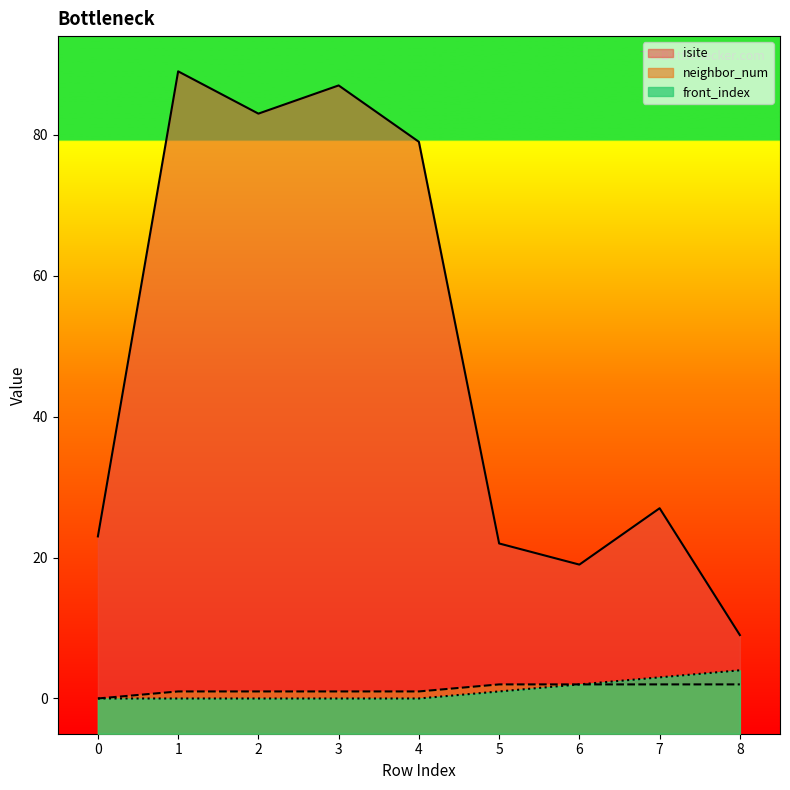

How many positive values does the front_index series have?

4